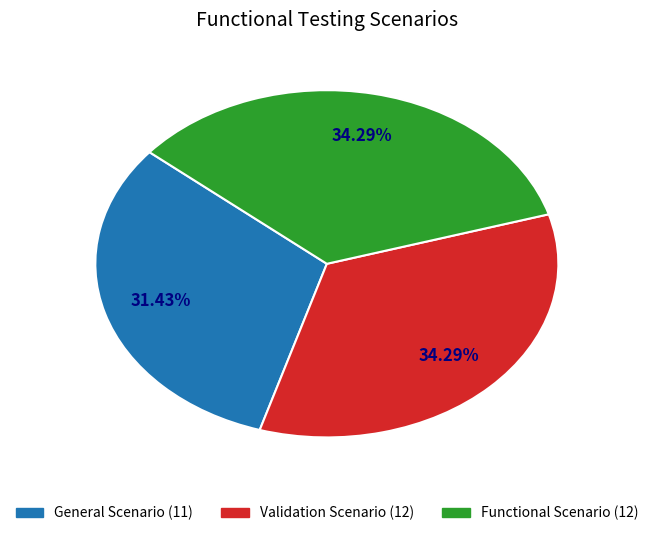

Combined, do Functional Scenario and General Scenario account for over 50%?

Yes